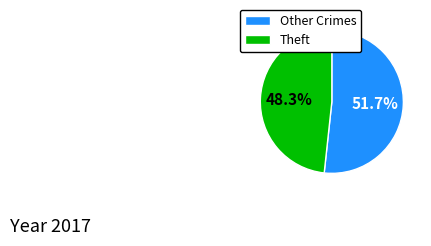

Is there any slice that represents more than half of the pie?

Yes